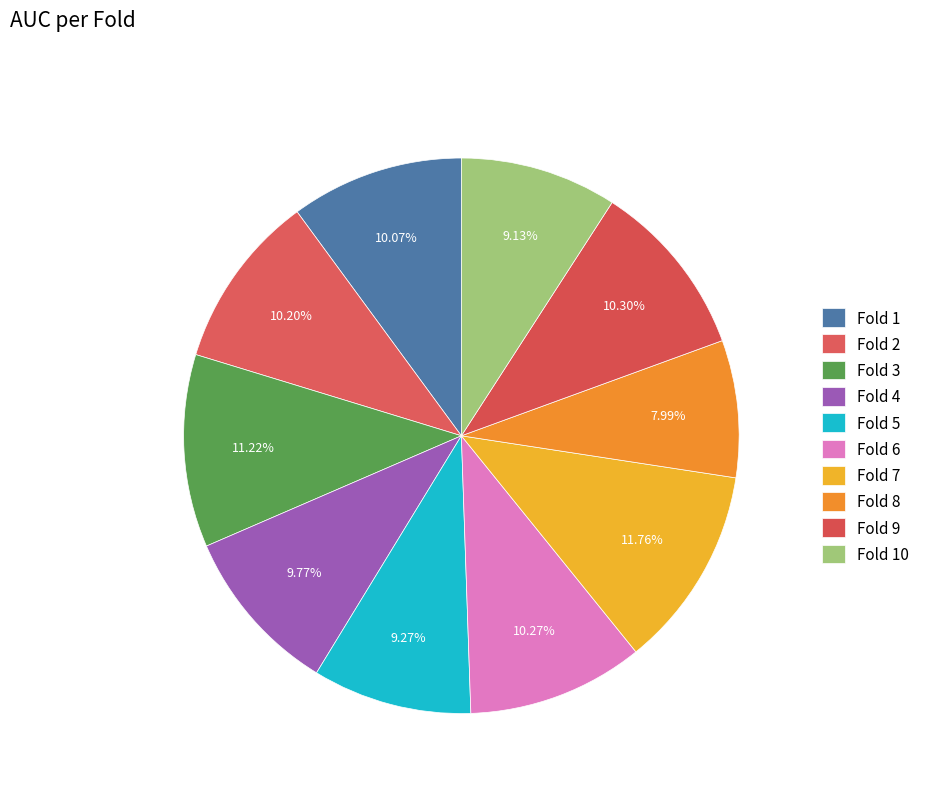

Do Fold 2 and Fold 5 together represent more than half of the pie?

No